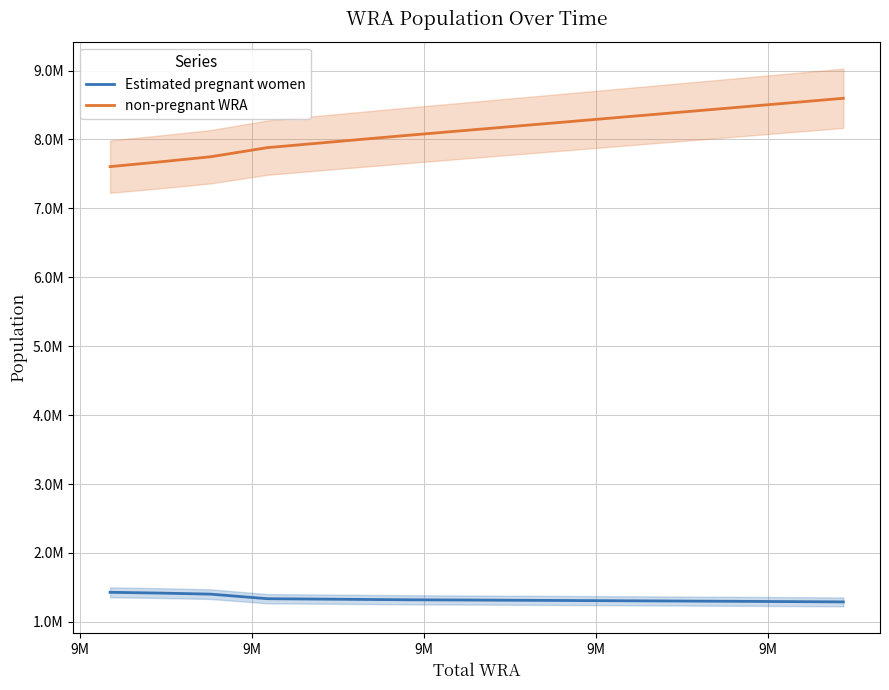

List the series in order of their overall mean, lowest first.

Estimated pregnant women, non-pregnant WRA